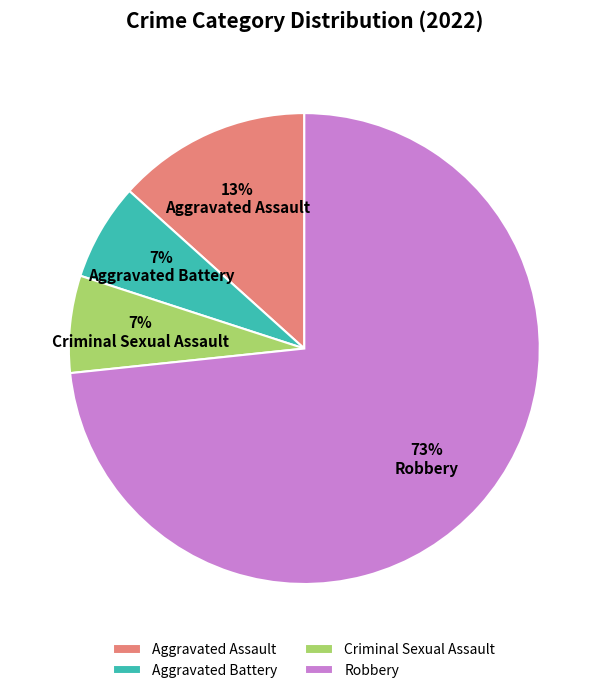

To the nearest percent, what percentage of the pie is Aggravated Battery?

7%